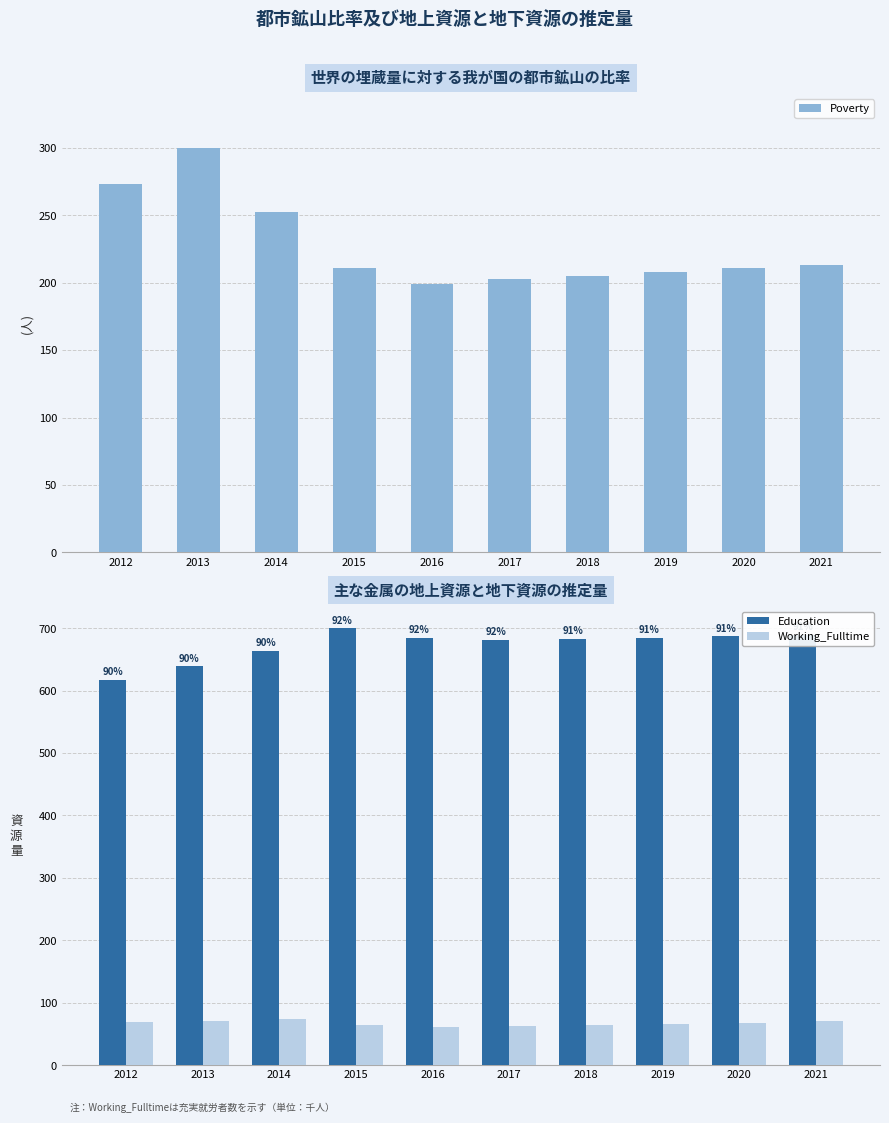

At which category is the sum across all series the highest?

2013